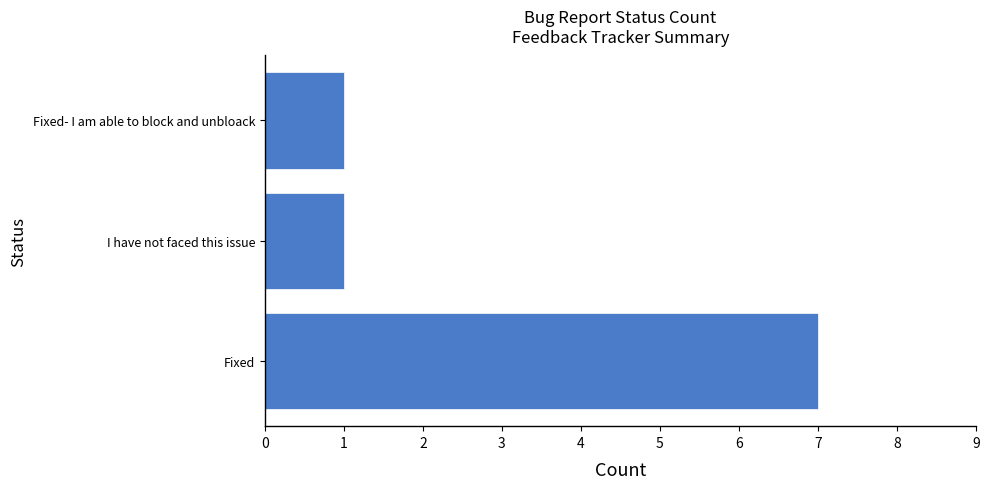

How many bars are there in total?

3